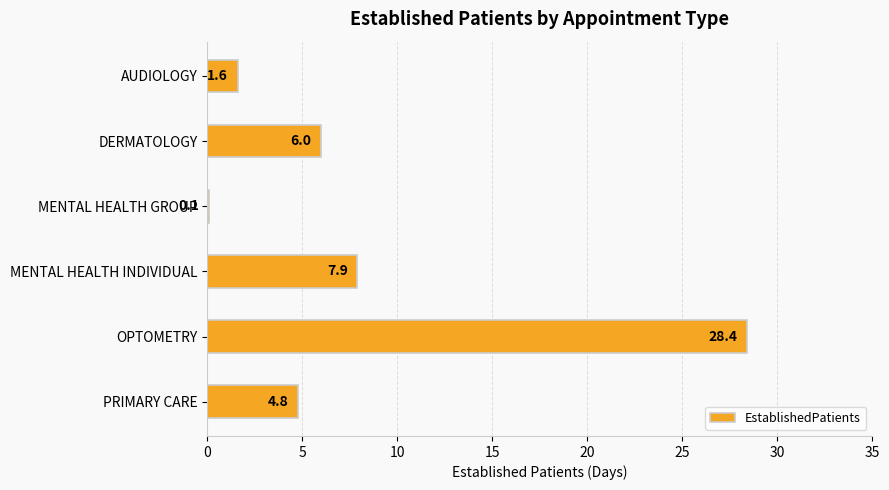

The value at OPTOMETRY is 28.4. True or false?

True